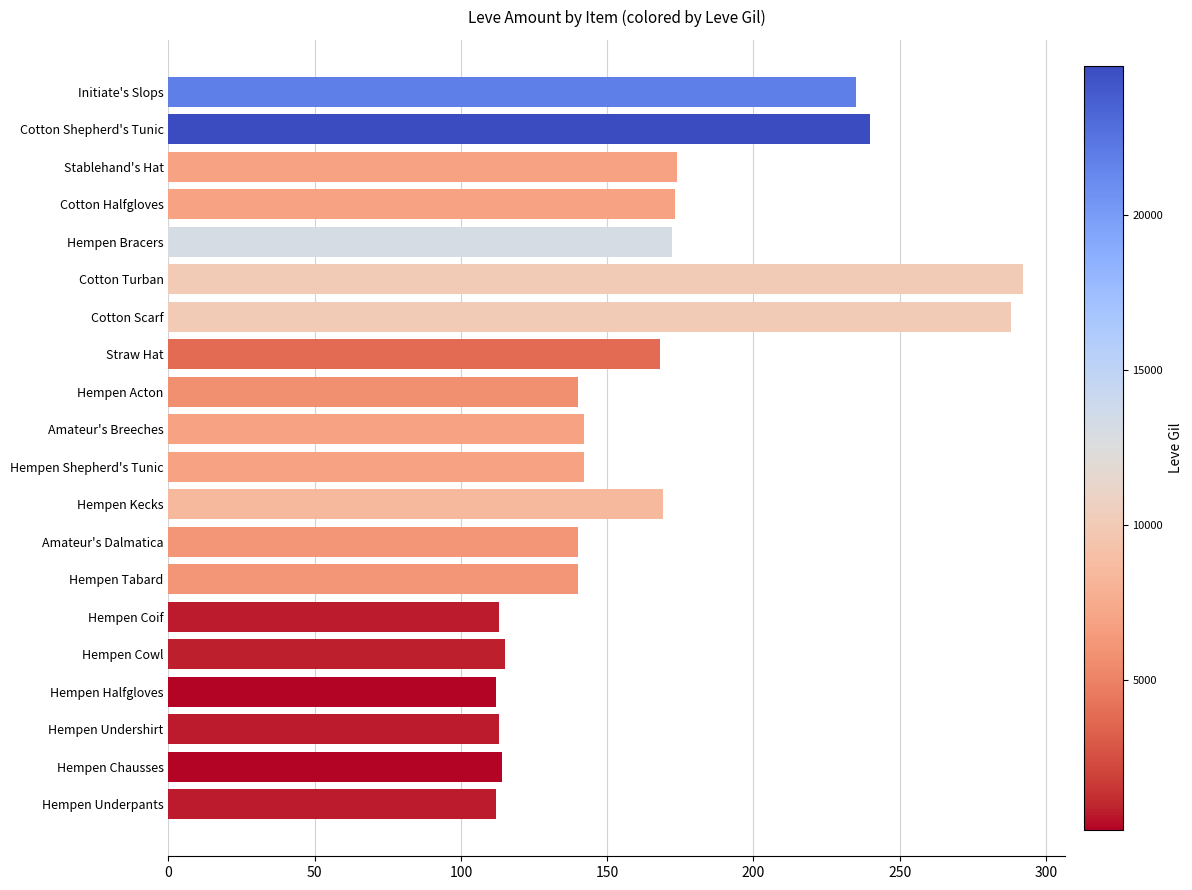

What is the sum of all values?

3294